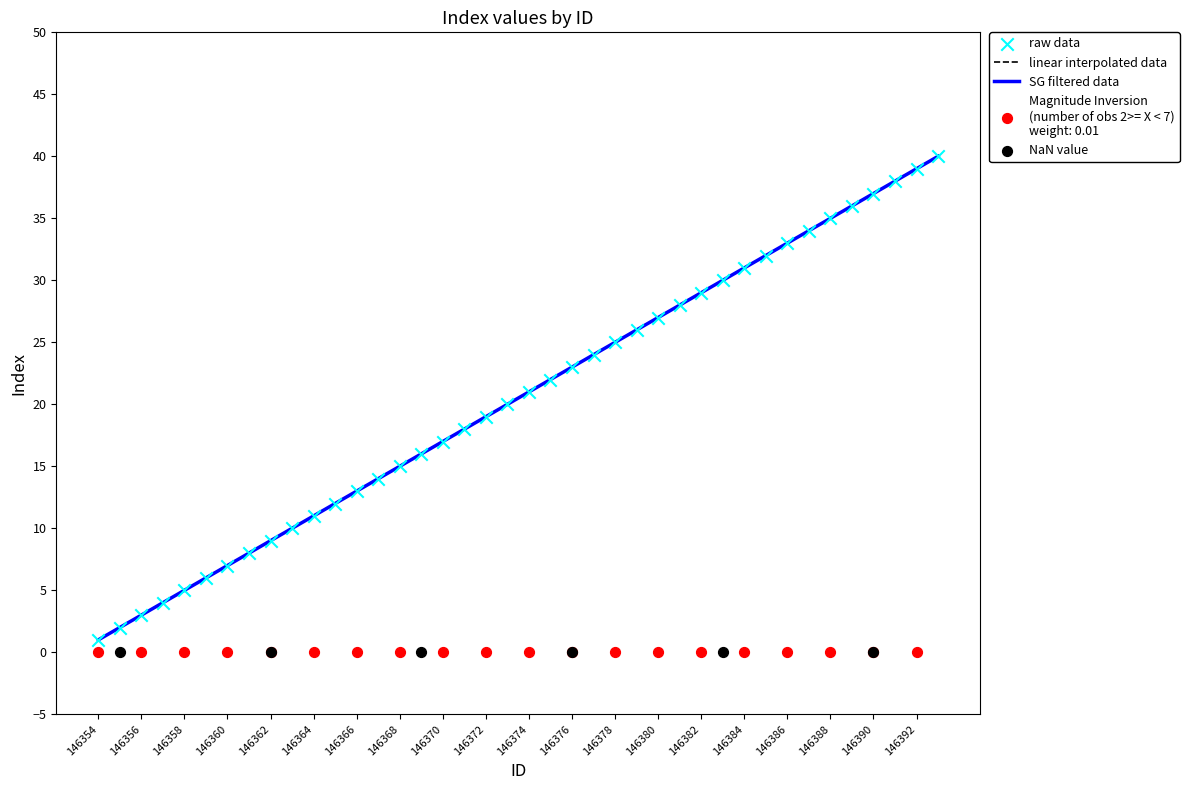

The value of linear interpolated data at 146386 is 12. True or false?

False